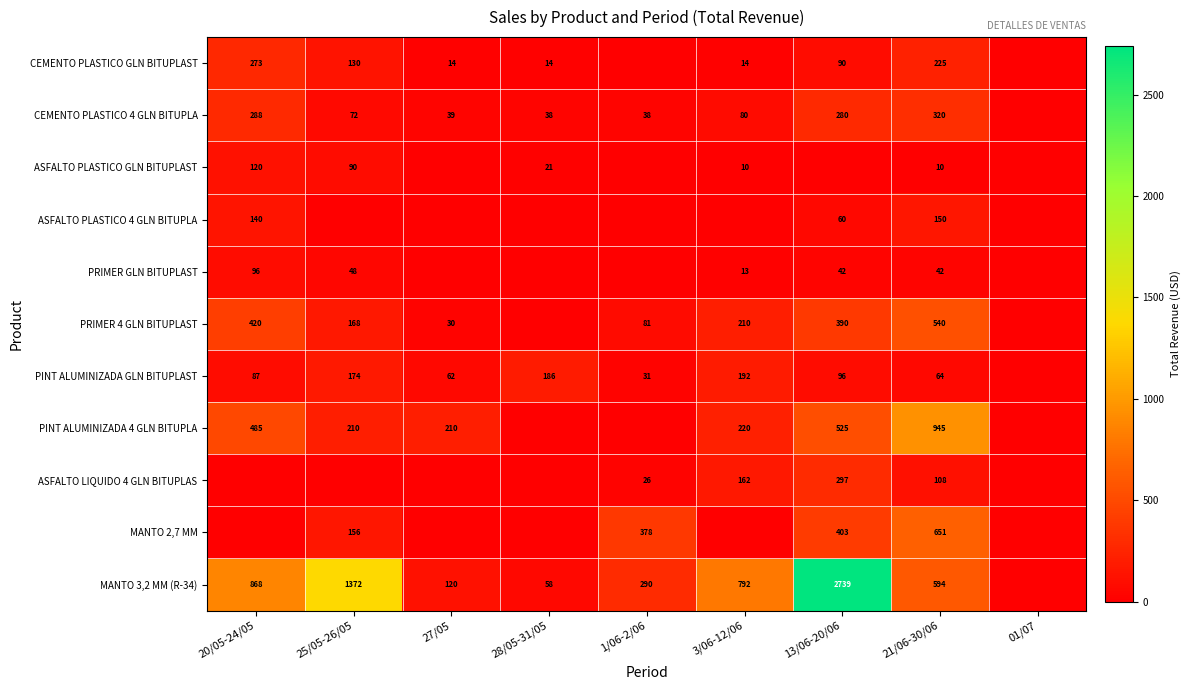

Is the value of ASFALTO LIQUIDO 4 GLN BITUPLAS at 3/06-12/06 greater than the value of CEMENTO PLASTICO GLN BITUPLAST at 21/06-30/06?

No